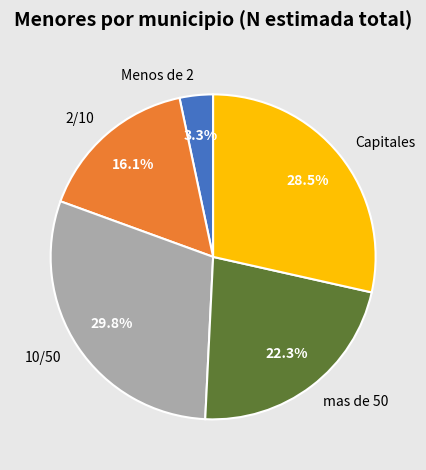

Do 10/50 and 2/10 together represent more than half of the pie?

No